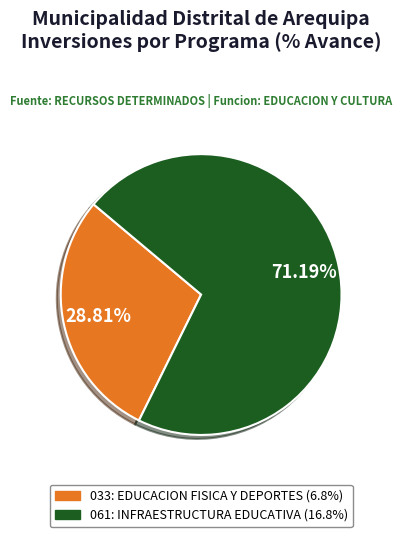

To the nearest percent, what is the difference between the 061: INFRAESTRUCTURA EDUCATIVA and 033: EDUCACION FISICA Y DEPORTES slice percentages?

42%